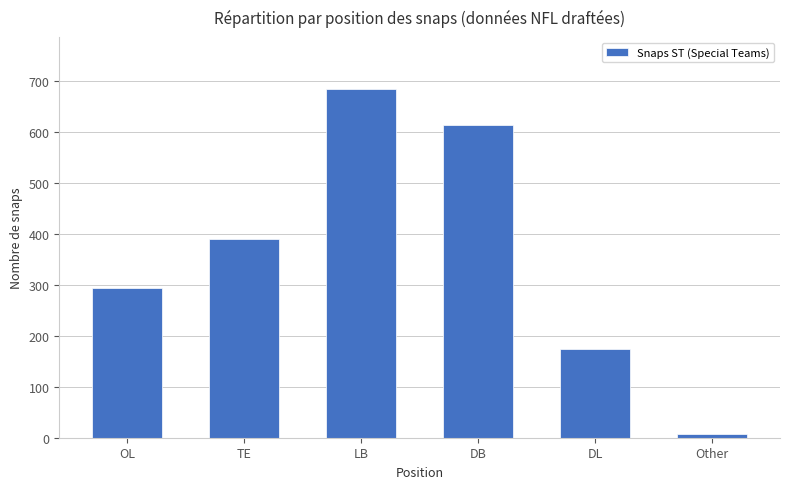

Which label corresponds to the smallest value in the chart?

Other